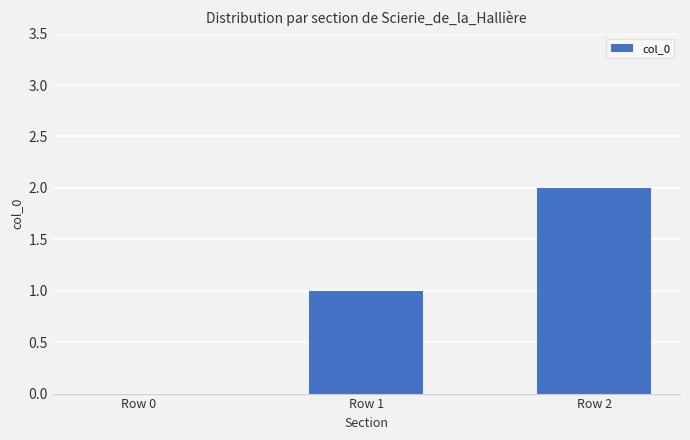

What is the change in value from Row 0 to Row 1?

+1